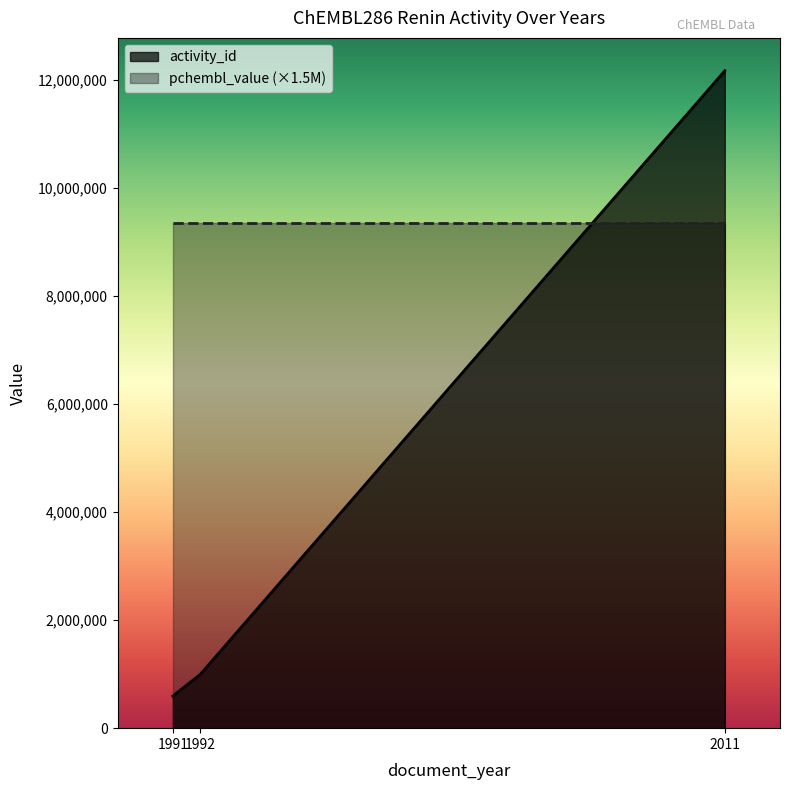

What is the value of the 3rd point from the left?

12165574